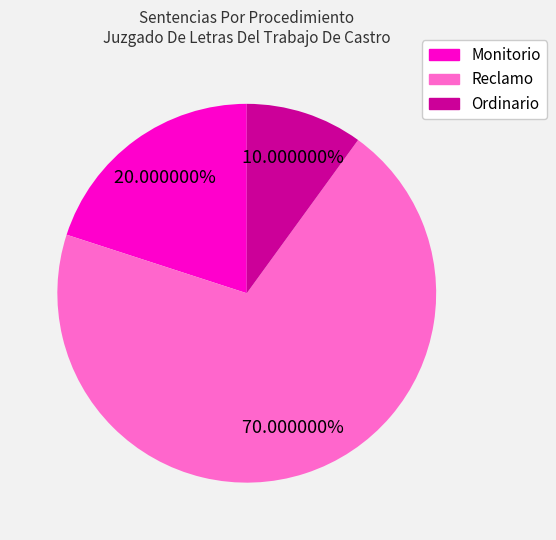

To the nearest percent, what portion does Ordinario represent?

10%